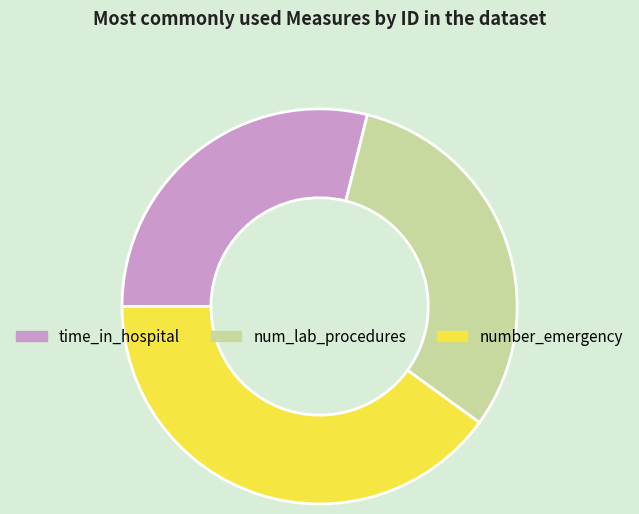

How many slices are in this pie chart?

3